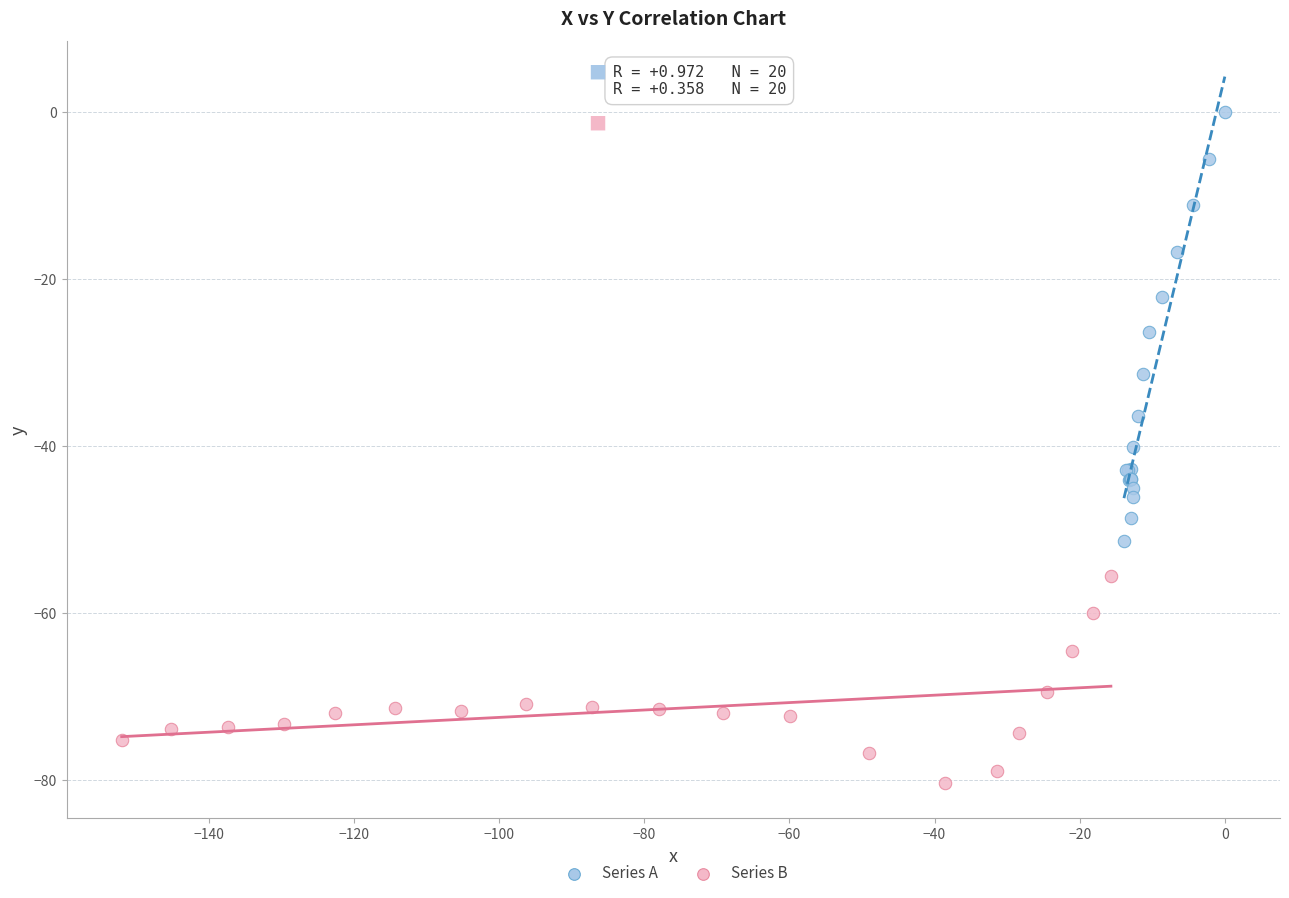

Which series contains the lowest Y value?

Series B